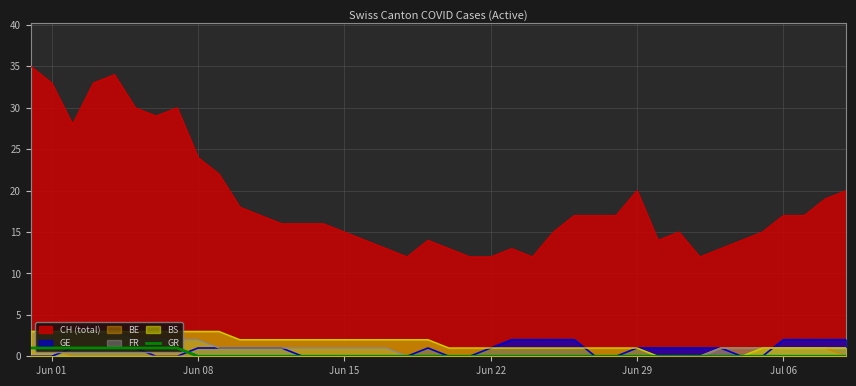

What is the maximum value for FR?

3